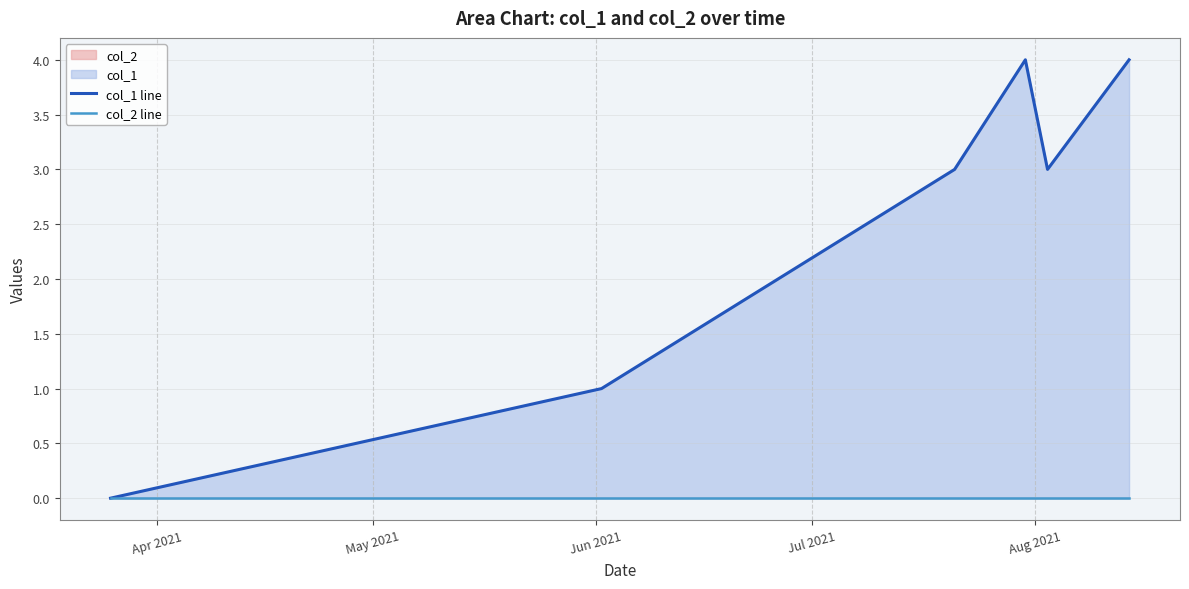

True or false: col_2 line and col_1 line intersect in this chart.

False